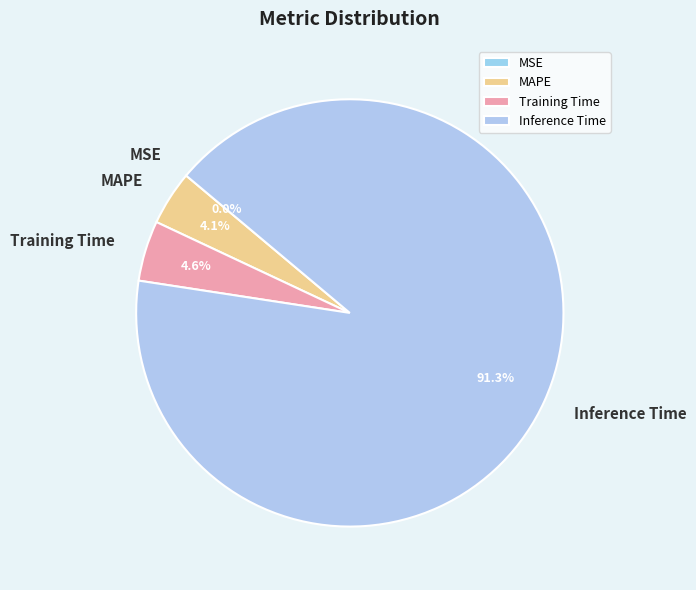

Combined, what portion of the pie is Inference Time and MAPE?

95.4%